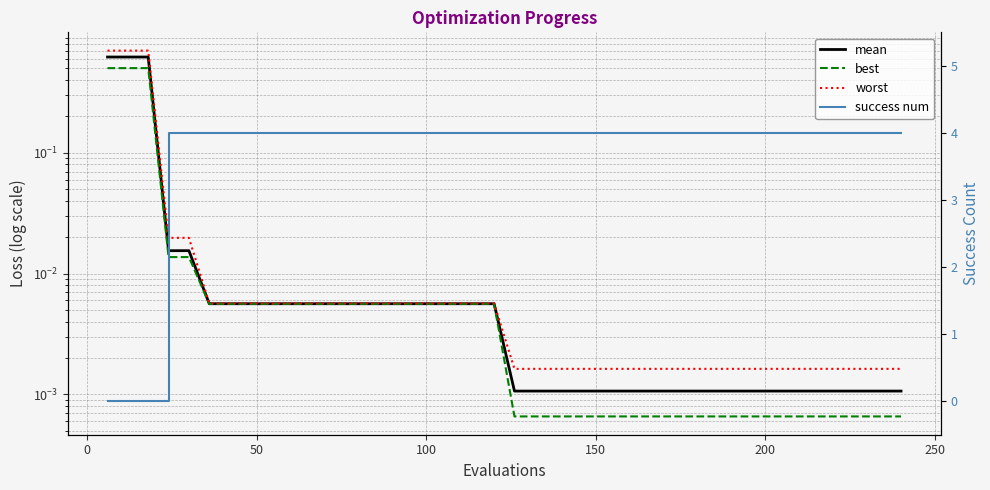

True or false: worst has more than 1 interior local peaks.

False